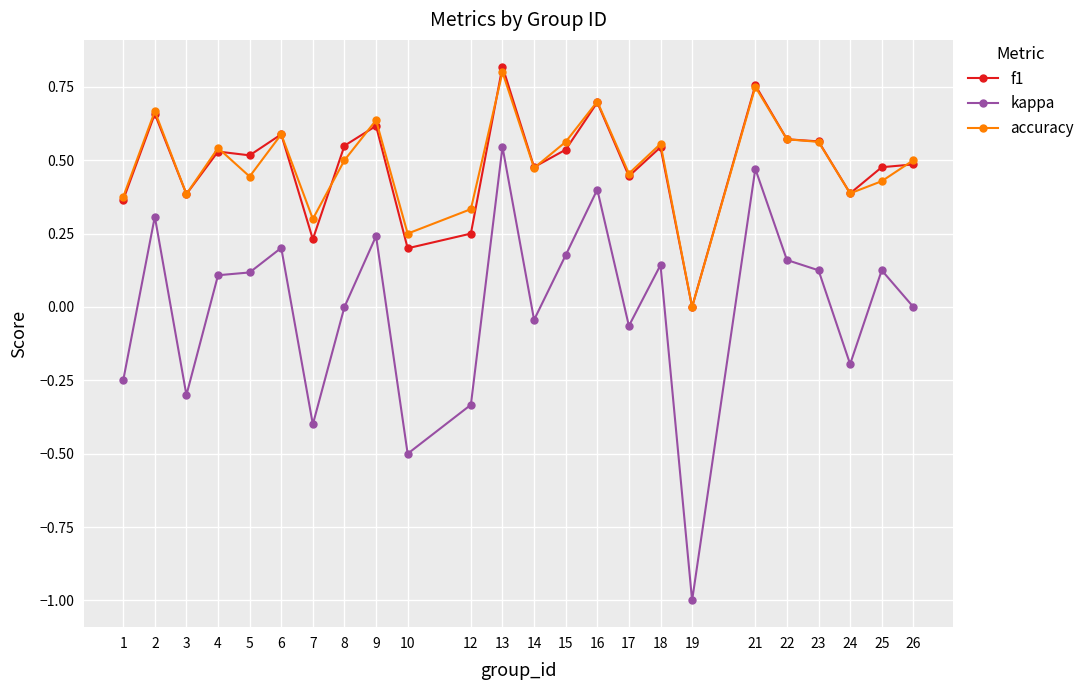

At which category does the chart reach its peak across all series?

13